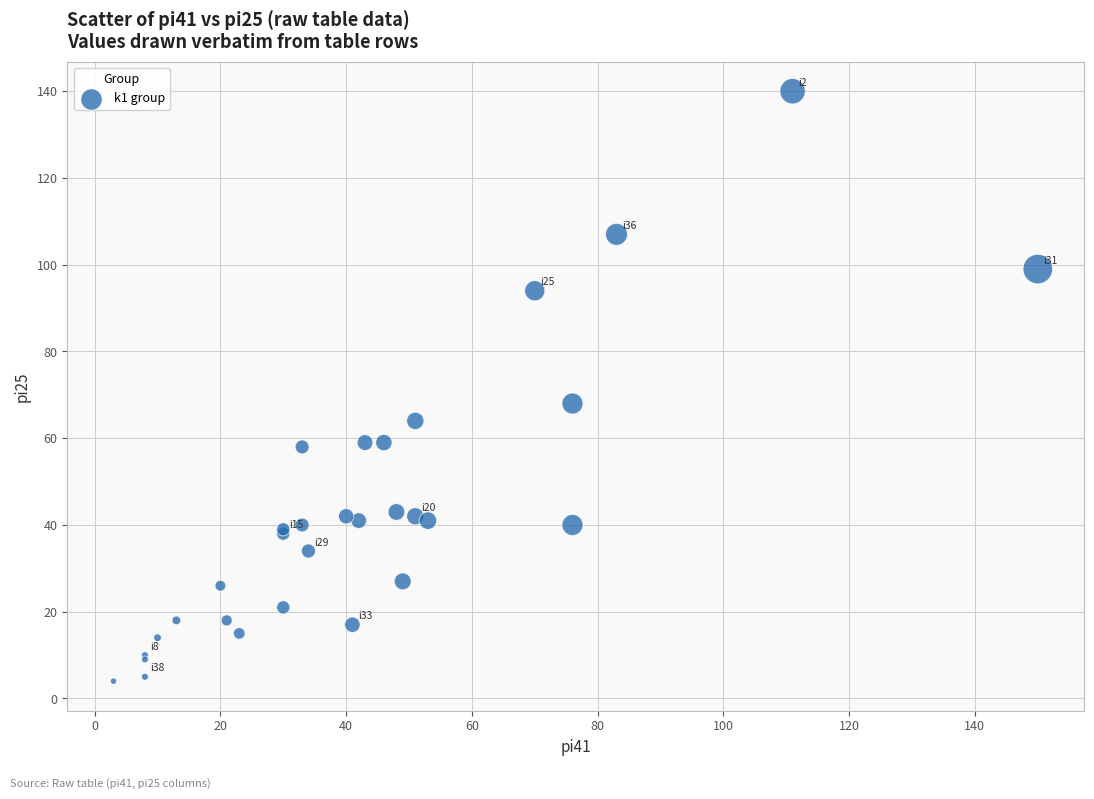

What Y value in the scatter plot is closest to 72?

68